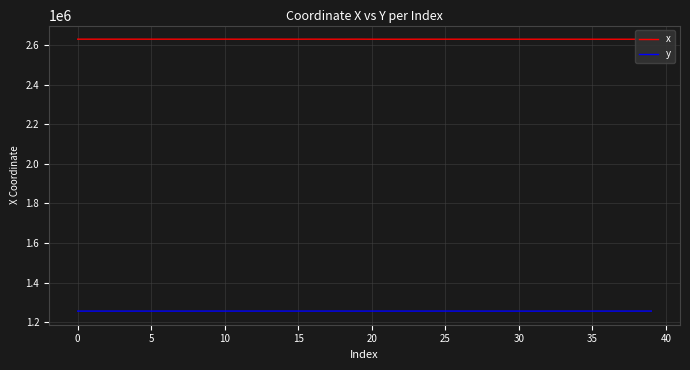

True or false: y and x cross at least once.

False